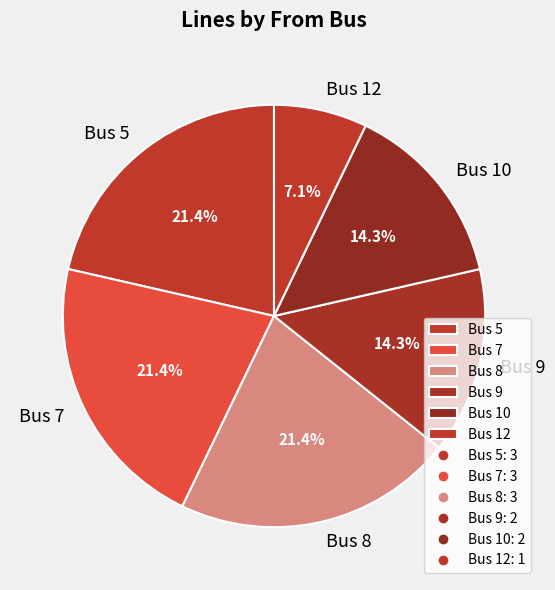

Which slice is the smallest?

Bus 12